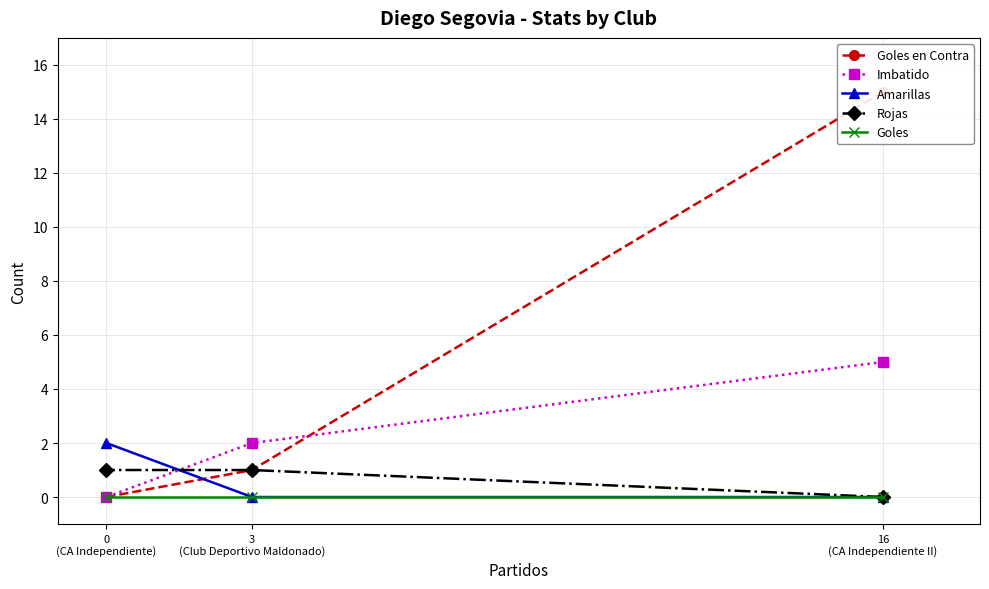

What is the difference between the maximum and second lowest values in the Amarillas series?

2